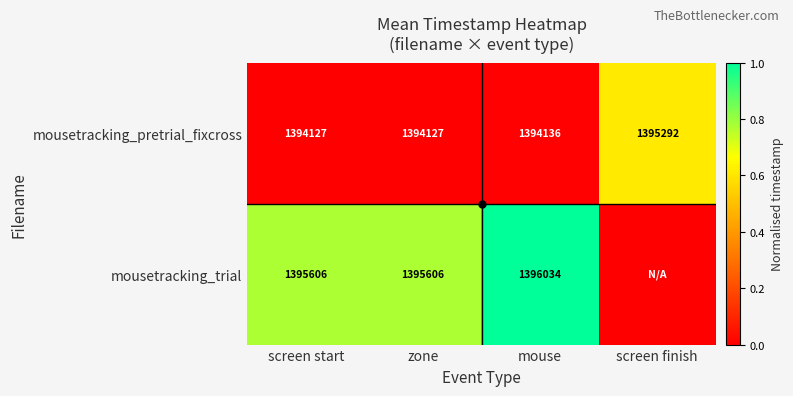

Is the value of mousetracking_pretrial_fixcross at mouse greater than the value of mousetracking_trial at zone?

No